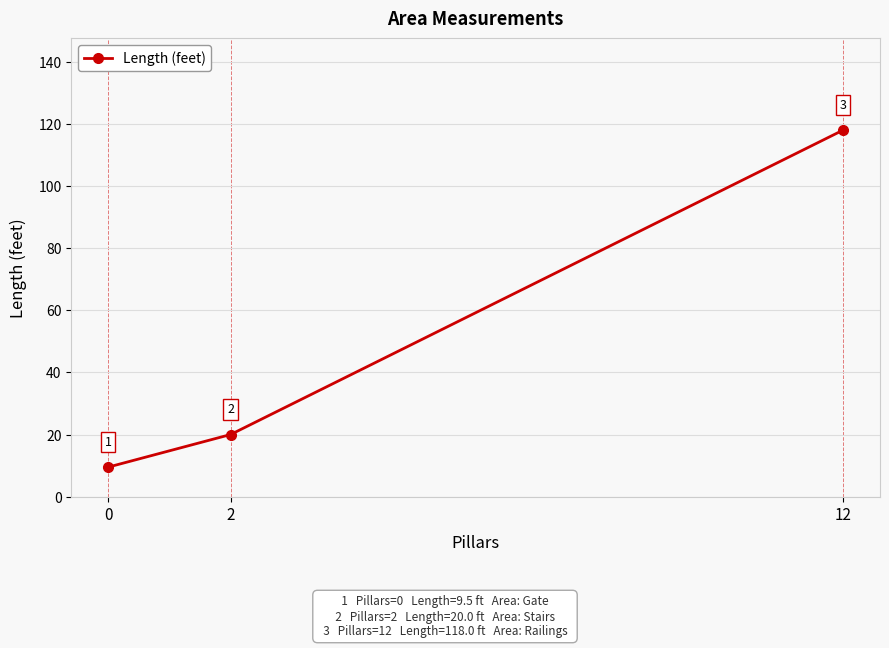

True or false: the data shows 118.0 at 12.

True